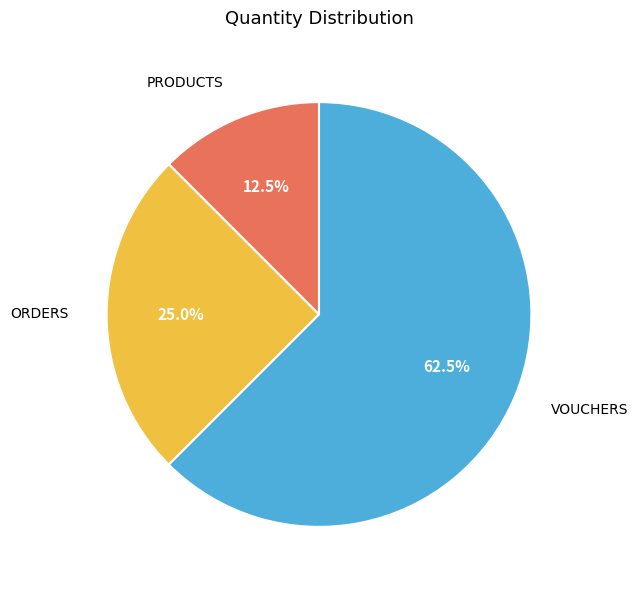

Is there a majority slice in this chart?

Yes